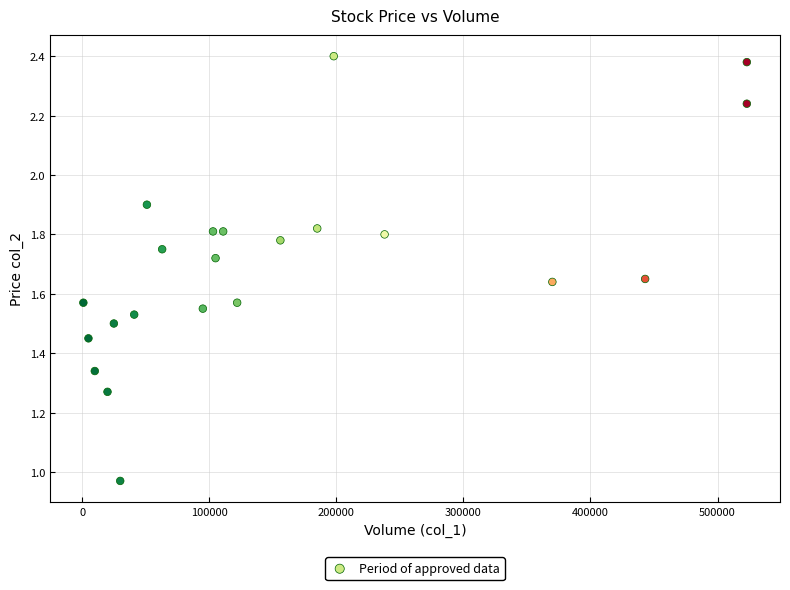

What is the range of X values (max minus min)?

522000.0